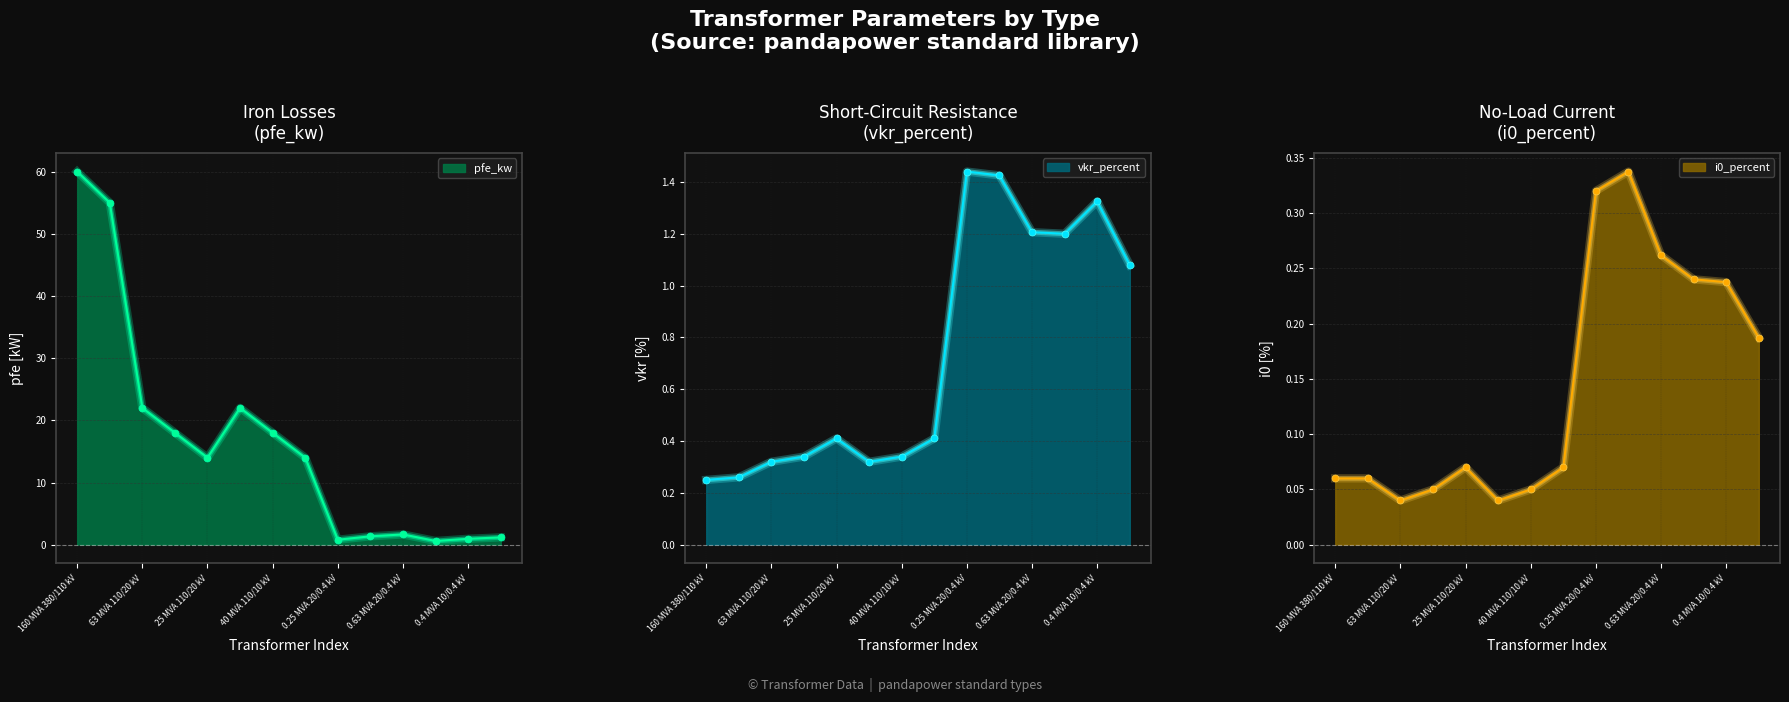

What is the average value of the i0_percent series?

0.1